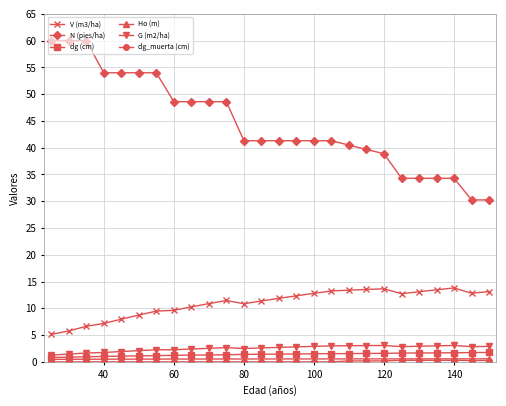

What is the greatest value displayed?

60.0